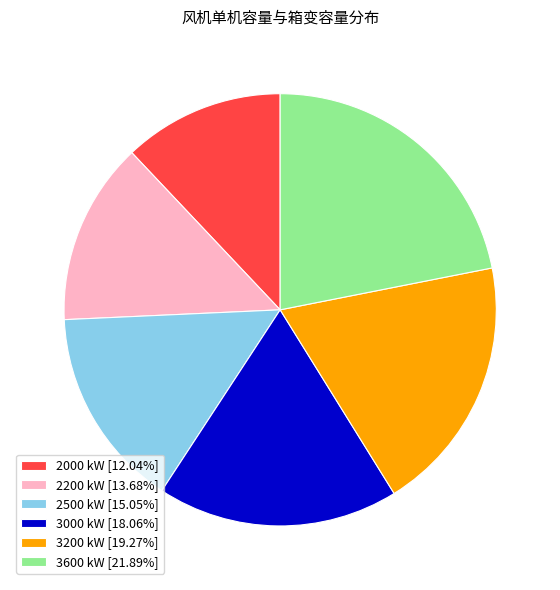

Is there any slice that represents more than half of the pie?

No